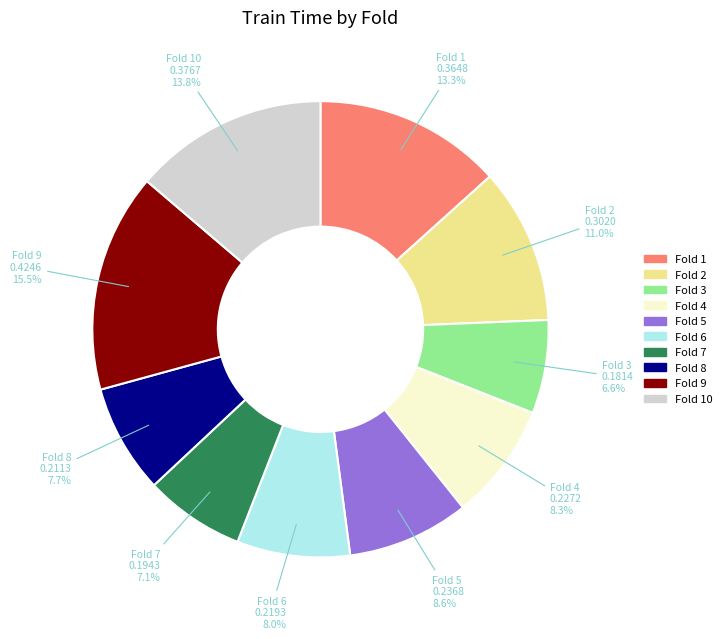

Is there any slice that represents more than half of the pie?

No